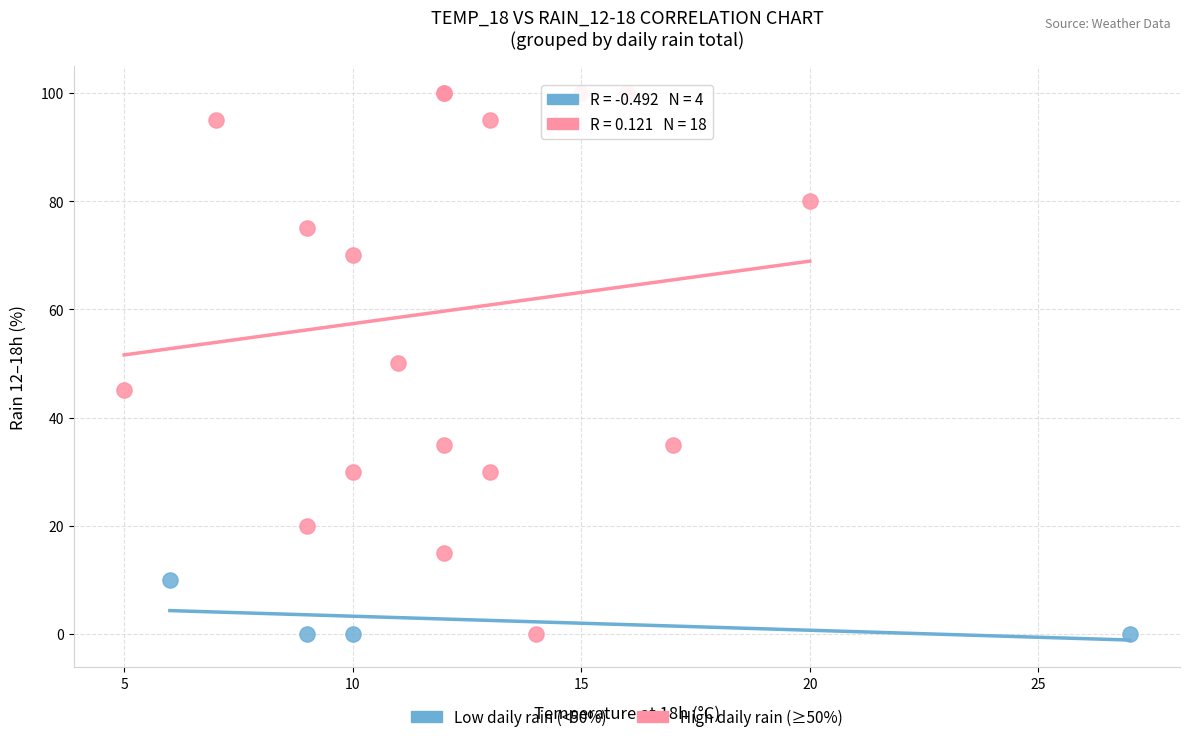

Which series has the widest spread of Y values?

High daily rain (≥50%)